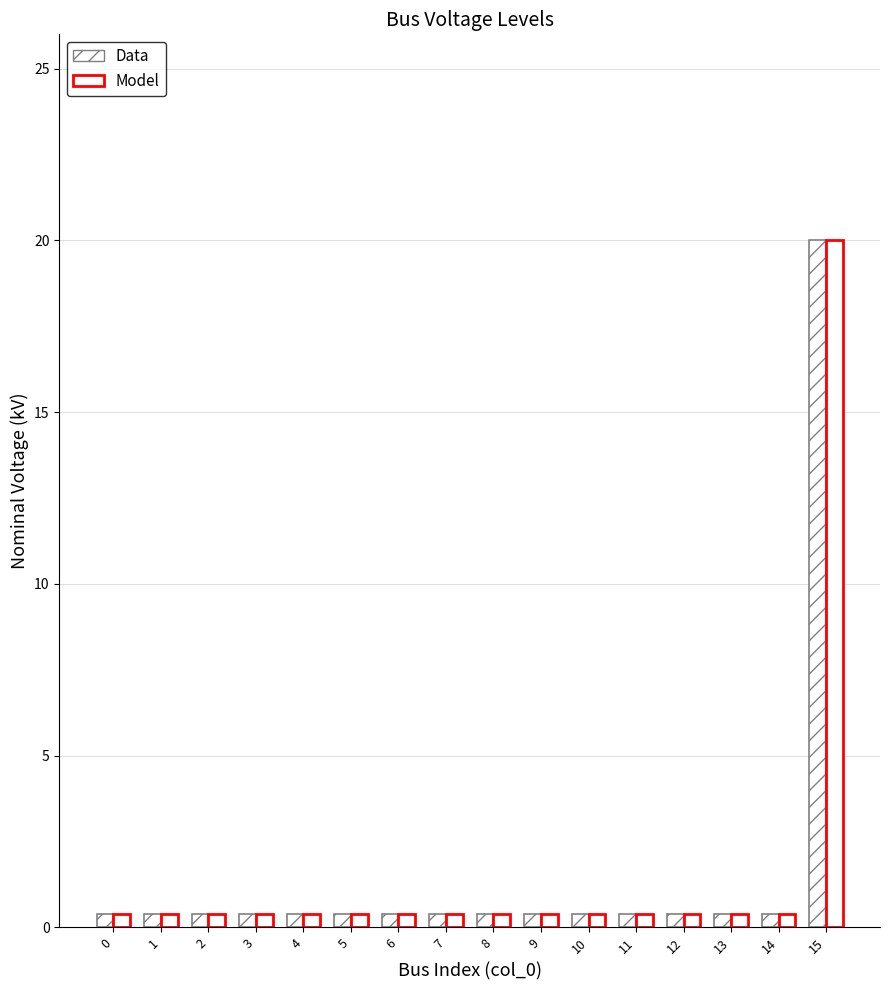

Count the number of categories in the chart.

16